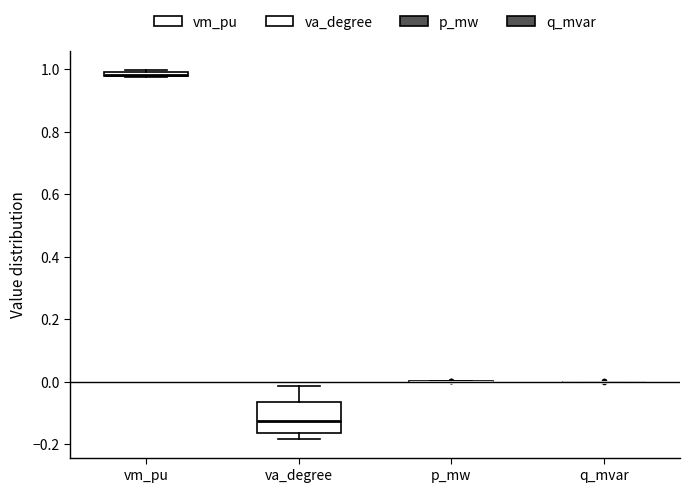

Comparing the boxes themselves (not the whiskers), which one is the tallest?

va_degree